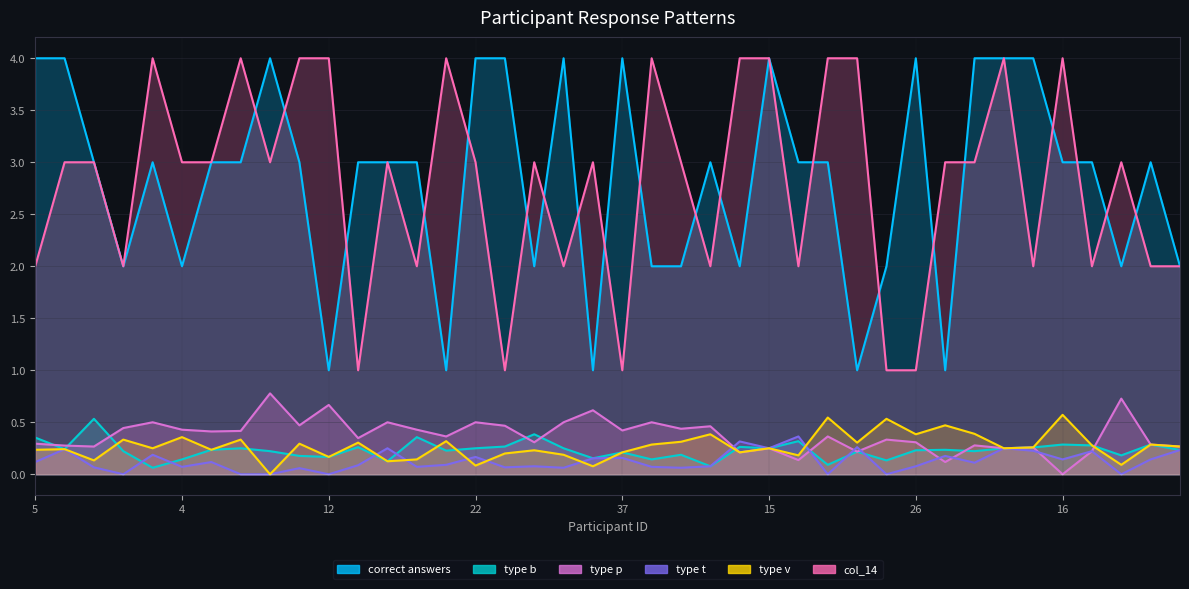

Which label corresponds to the smallest value in the chart?

8